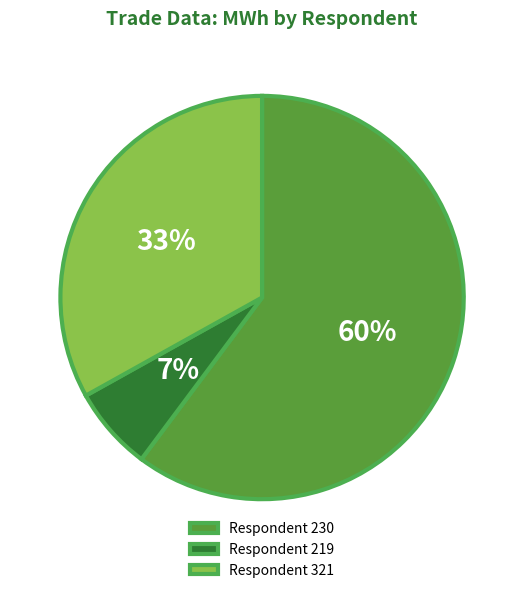

To the nearest percent, what is the difference between the Respondent 321 and Respondent 219 slice percentages?

26%